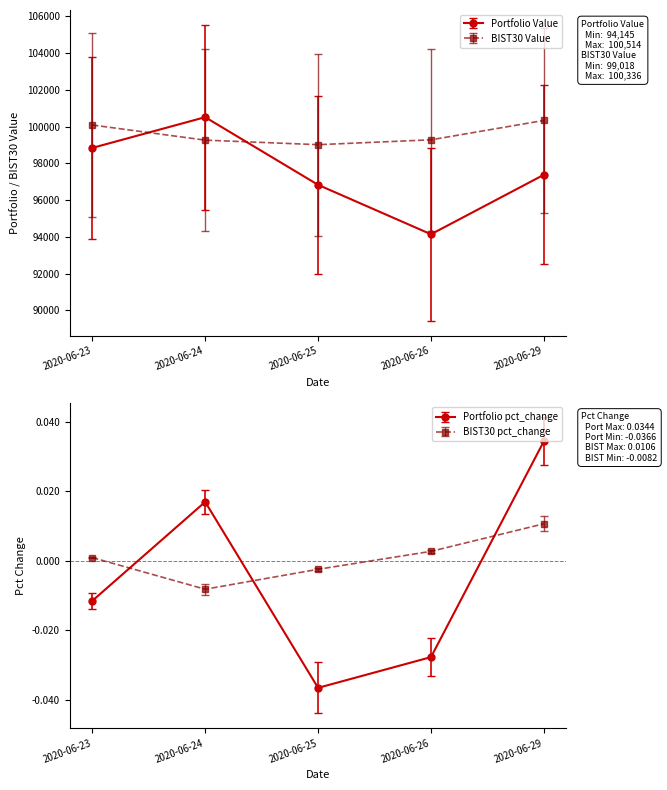

True or false: BIST30 Value has more than 2 points higher than both neighbors.

False